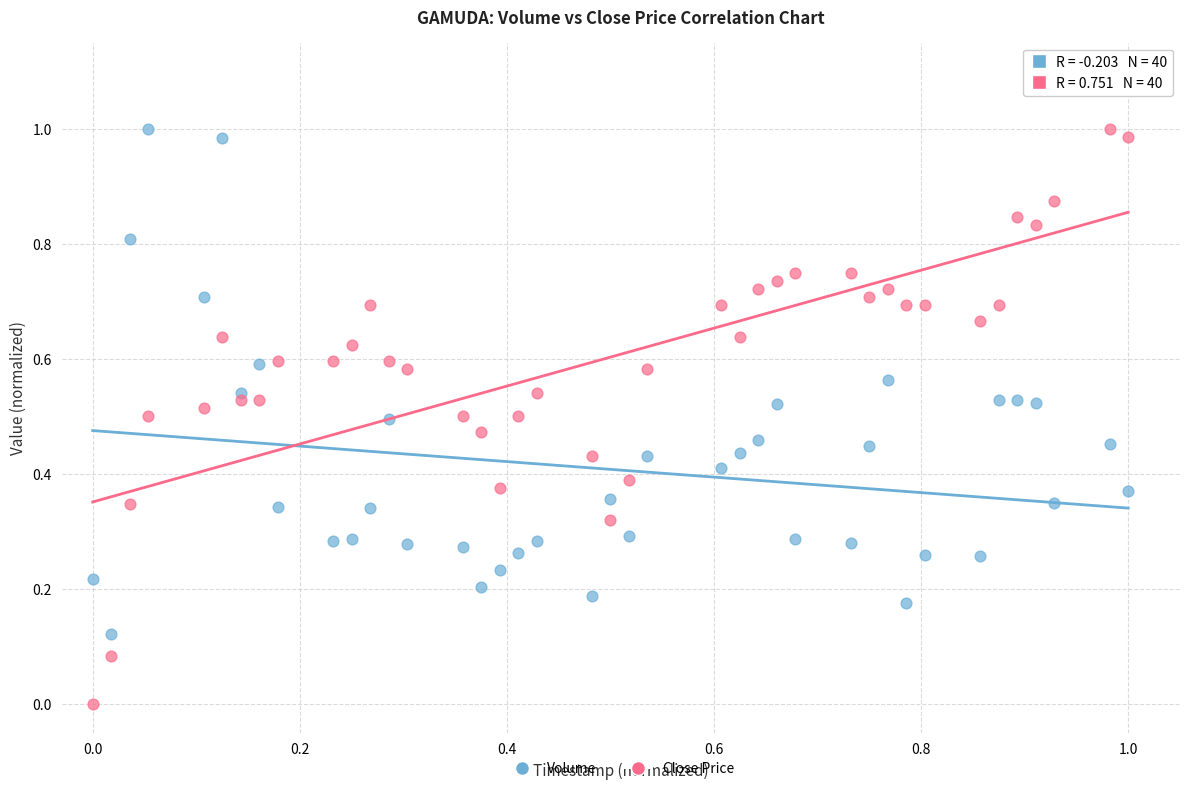

How many points are shown in the scatter plot?

80